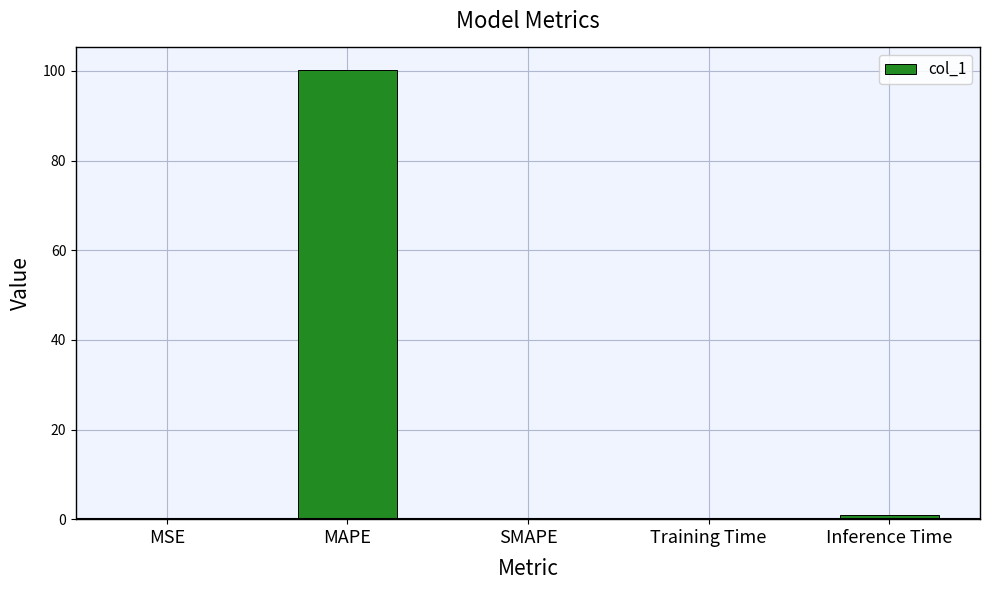

Which has a higher value, MAPE or Training Time?

MAPE